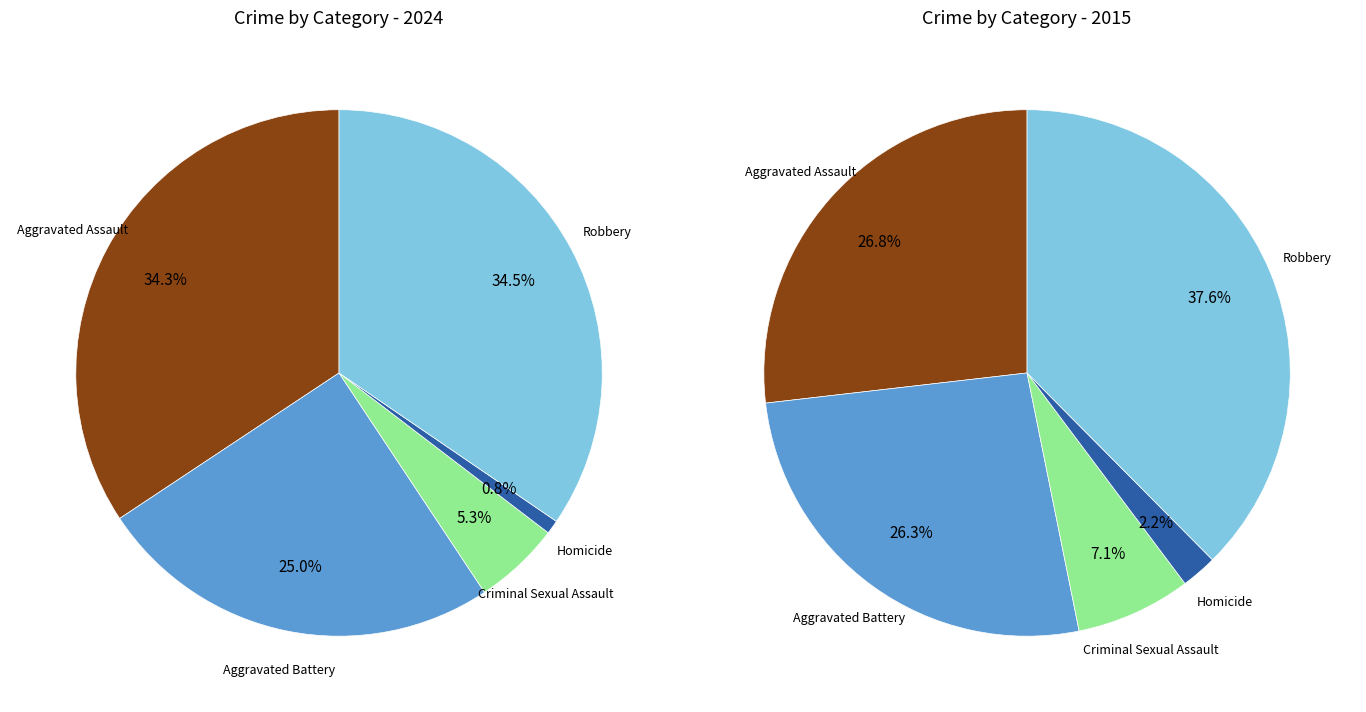

What percentage is the 2 slice, to the nearest percent?

5%